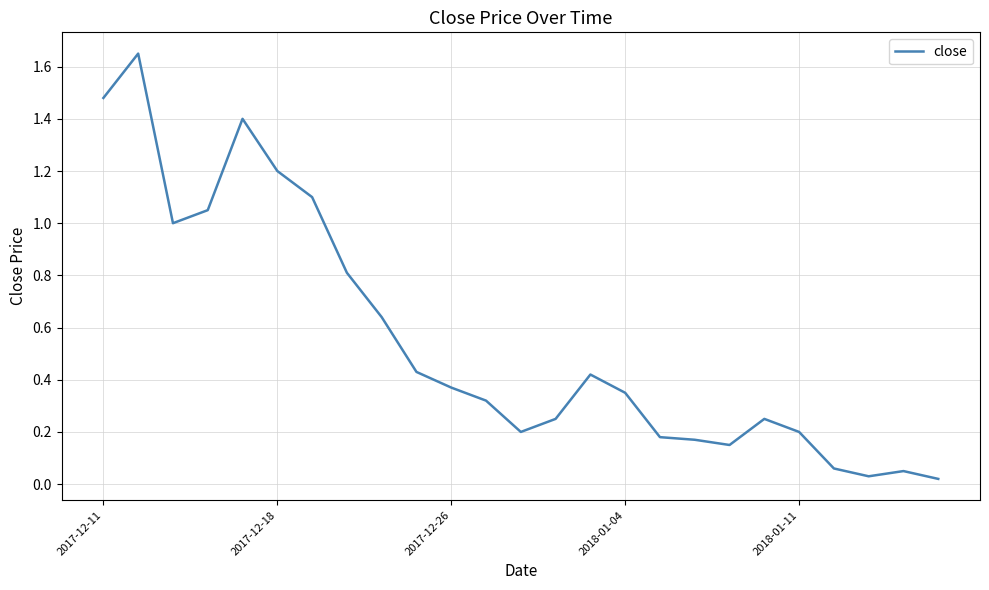

Which has a higher value, 2018-01-11 or 2017-12-11?

2017-12-11